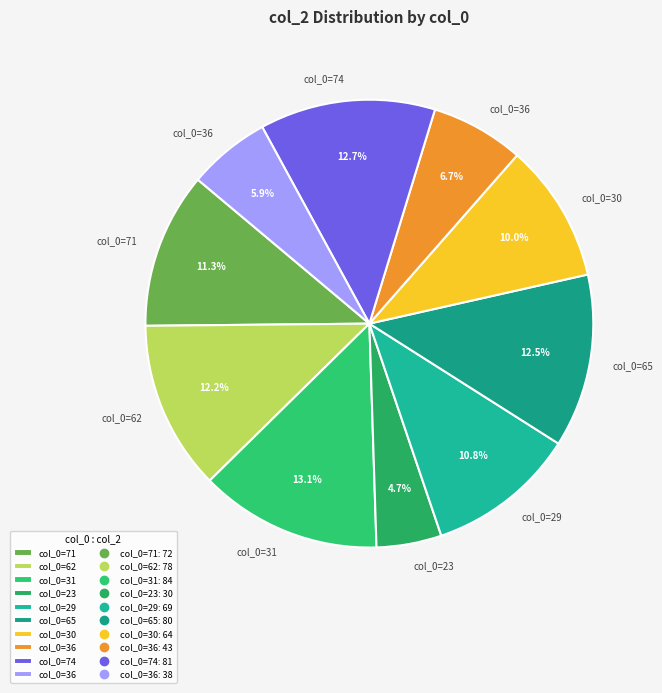

Count the number of slices in the pie.

10